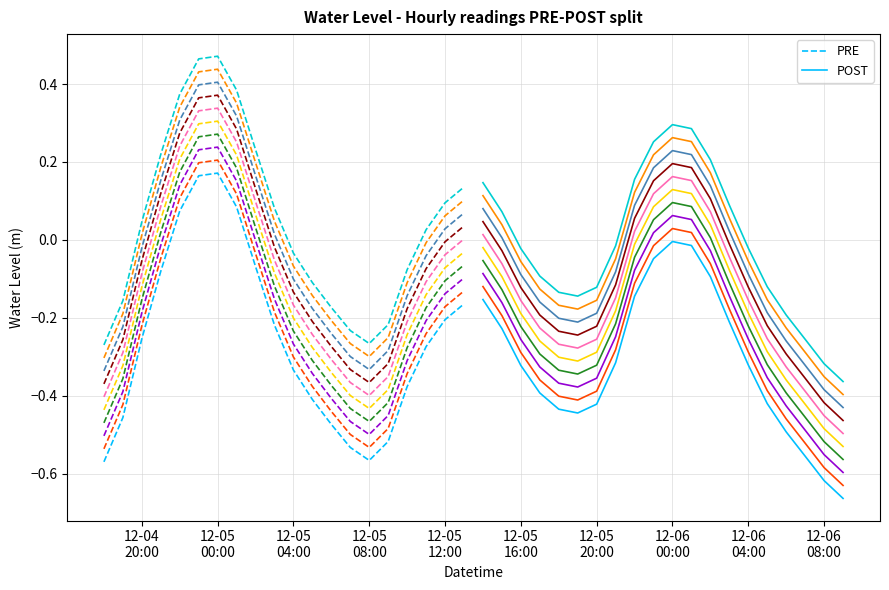

Which series has the largest total across all categories?

PRE